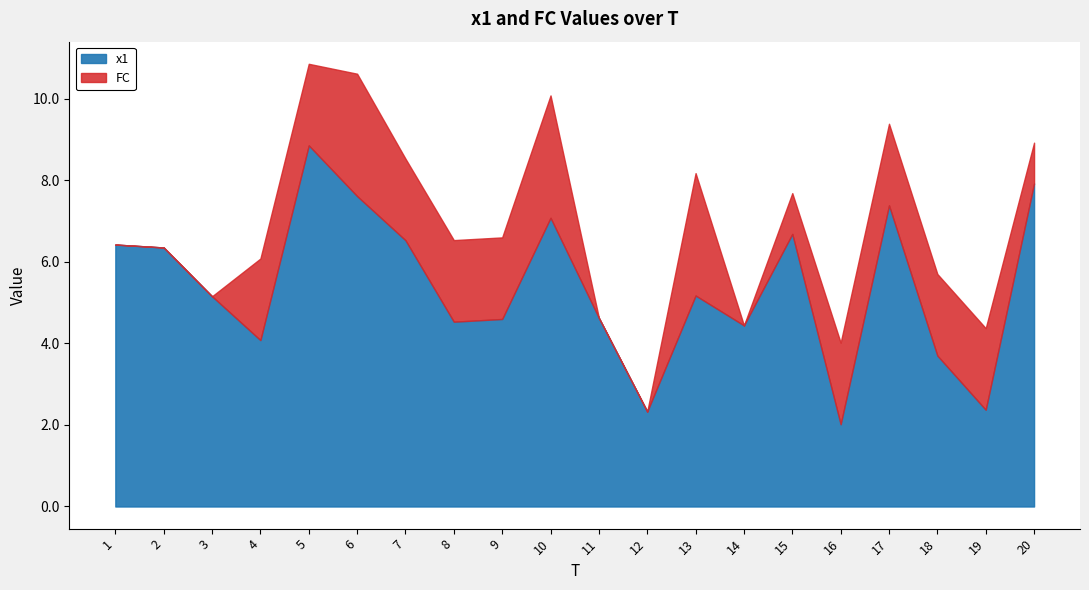

Which series changed the most between 8 and 10?

x1